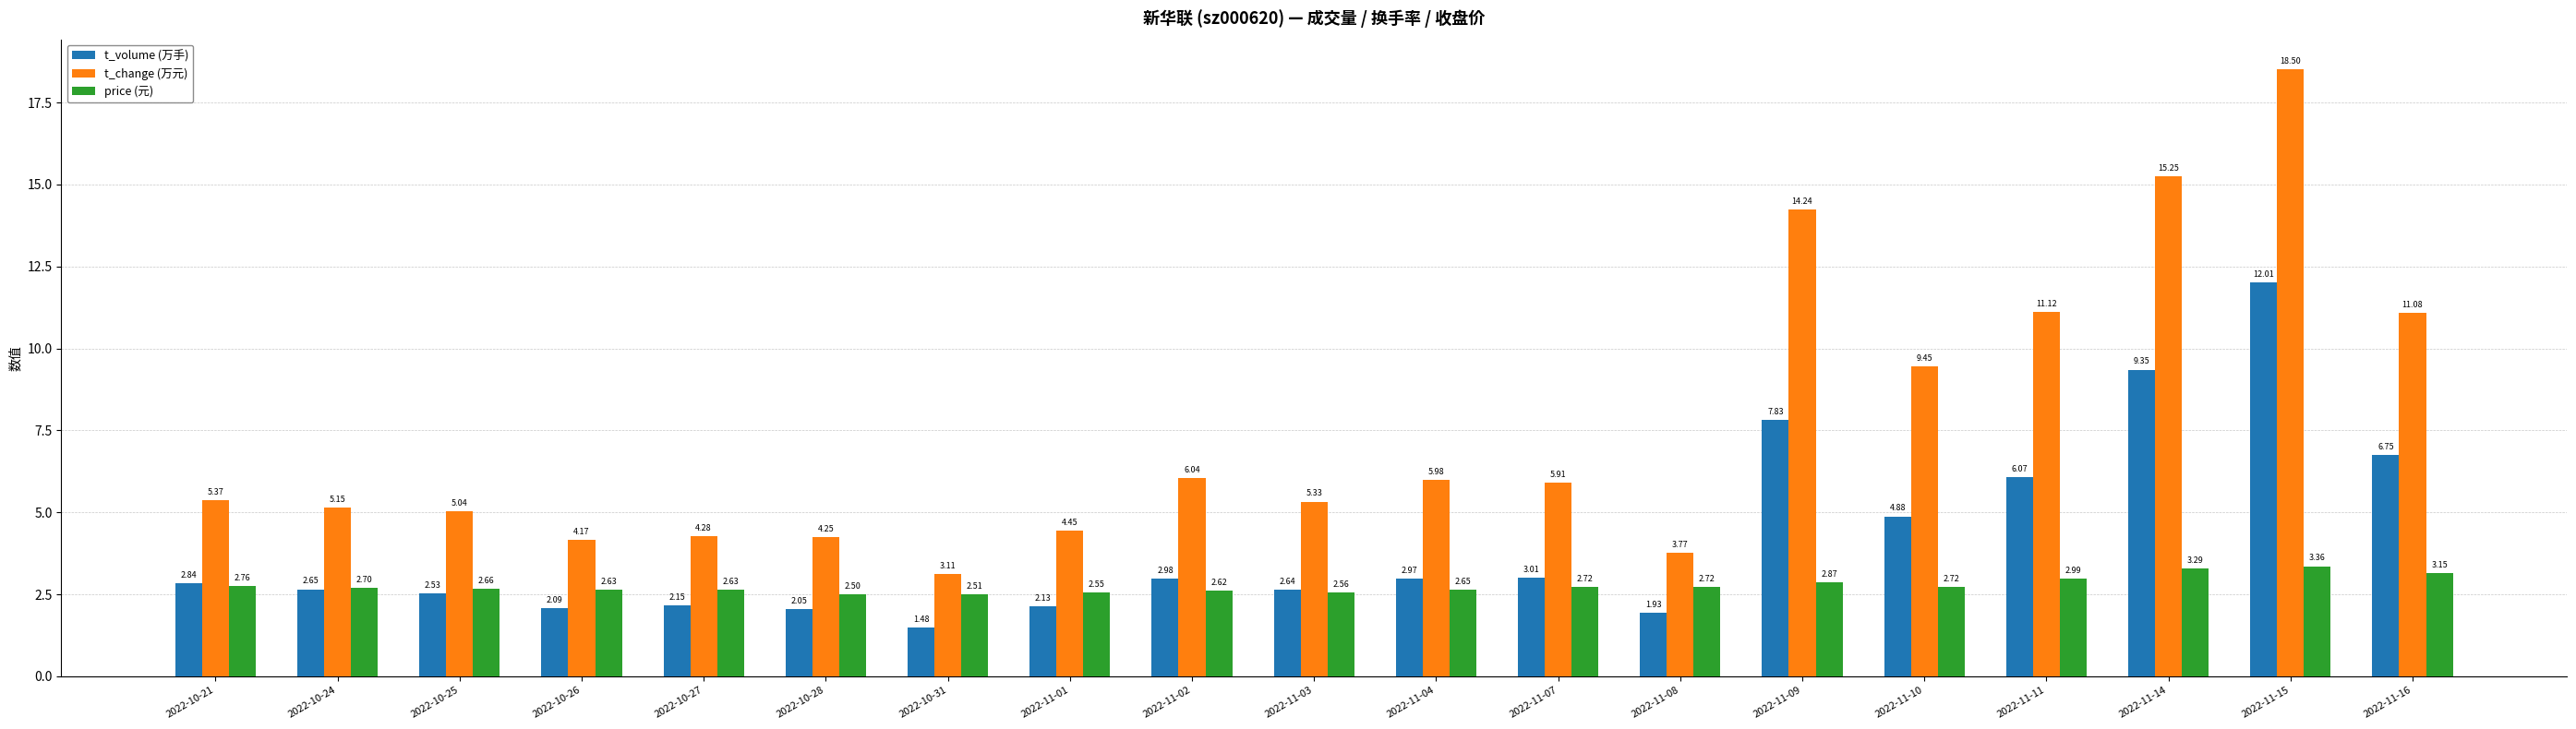

What is the total value across all series at 2022-10-31?

7.1